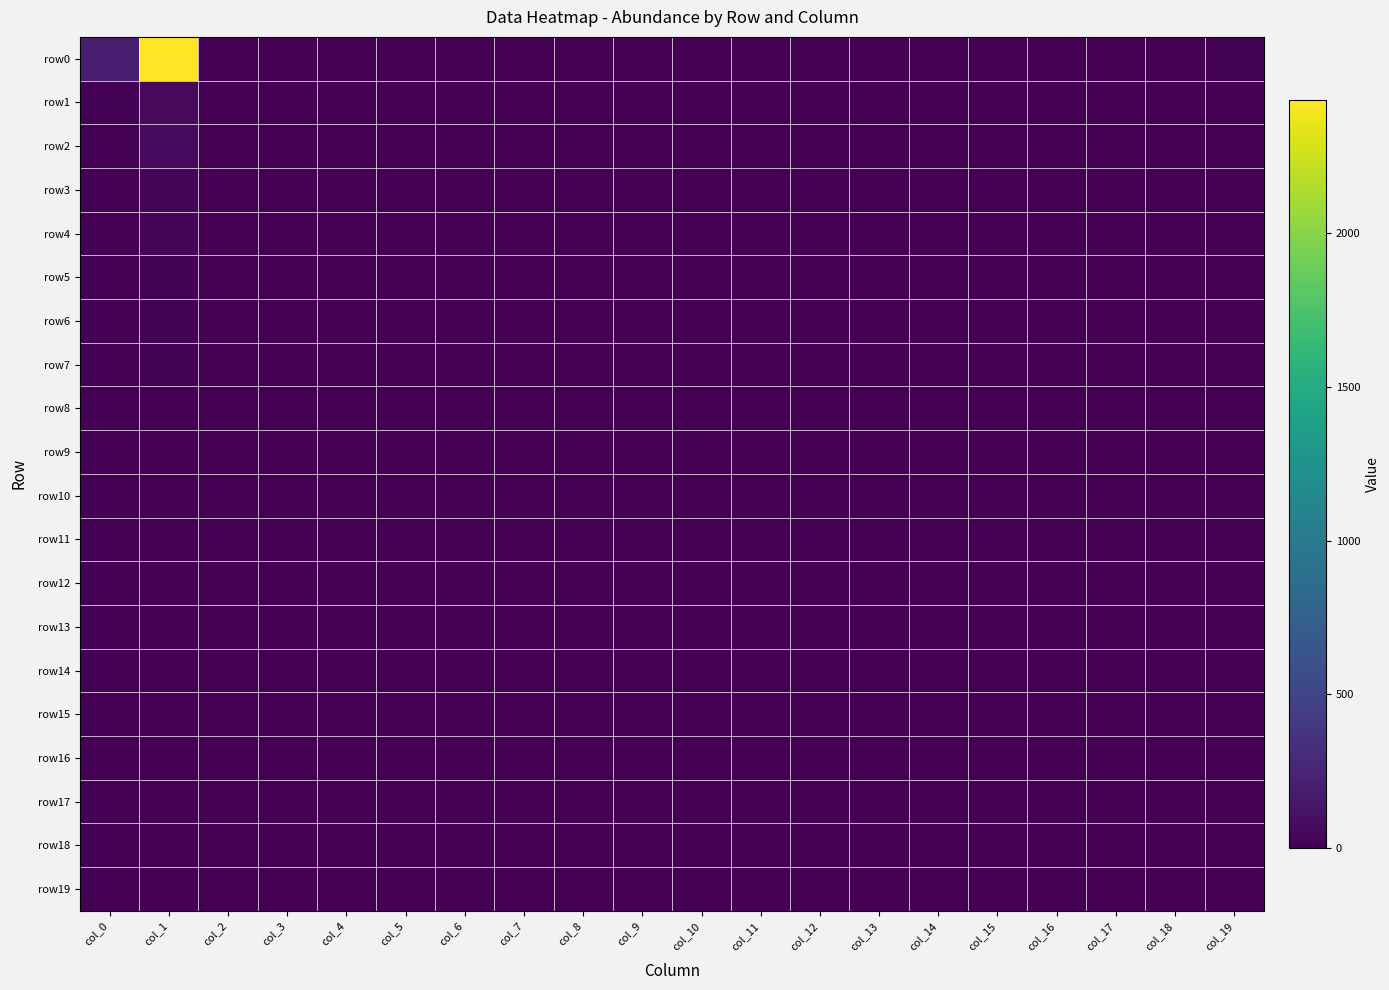

Between col_15 and col_6, which is larger?

col_15